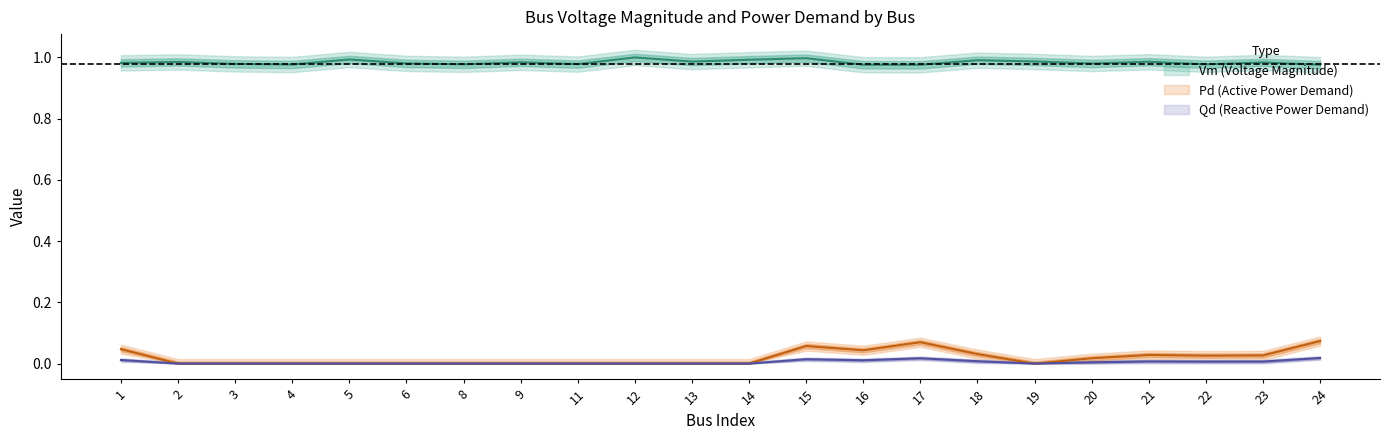

The Vm series shows 0.2 at 5. True or false?

False